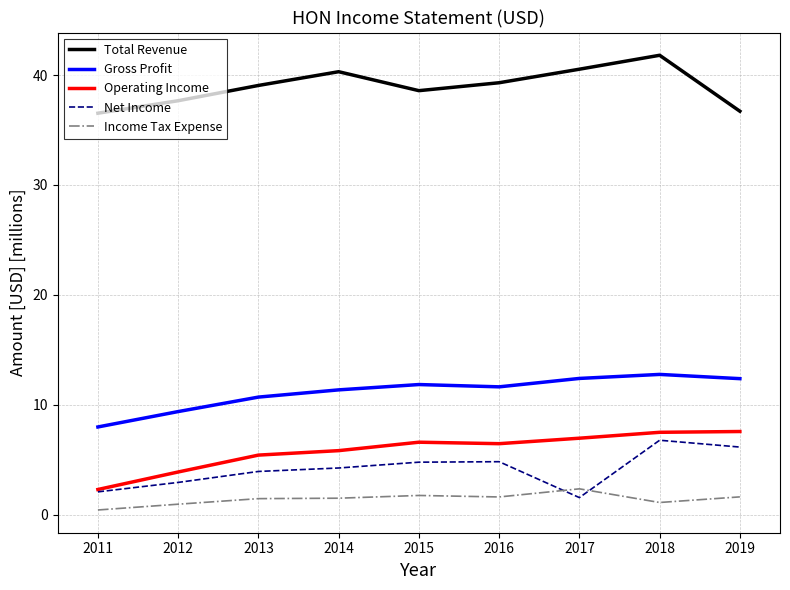

What is the maximum value shown in the chart?

41.8